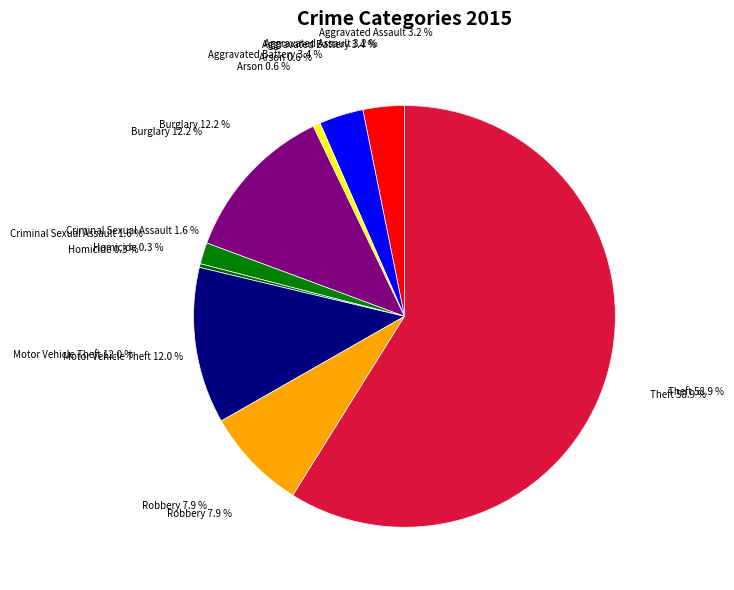

To the nearest percent, what is the difference between the largest and smallest slice percentages?

59%